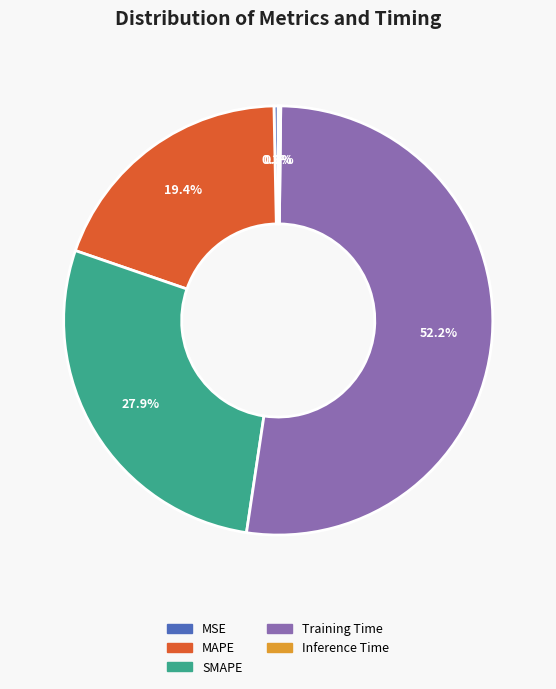

What portion of the pie excludes SMAPE?

72.1%